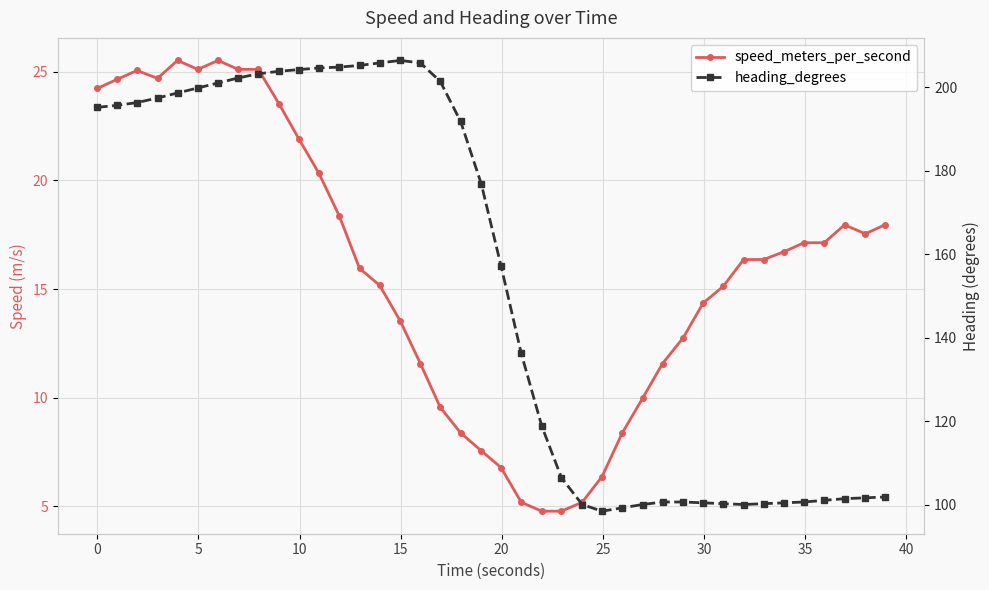

What is the lowest value of the heading_degrees series?

98.4